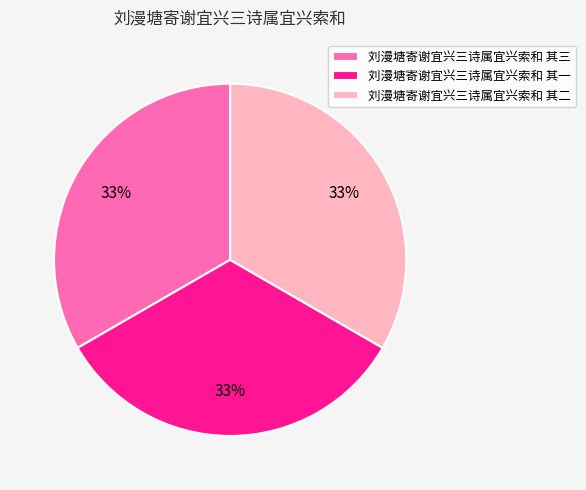

To the nearest percent, what percentage of the pie is 刘漫塘寄谢宜兴三诗属宜兴索和 其二?

33%